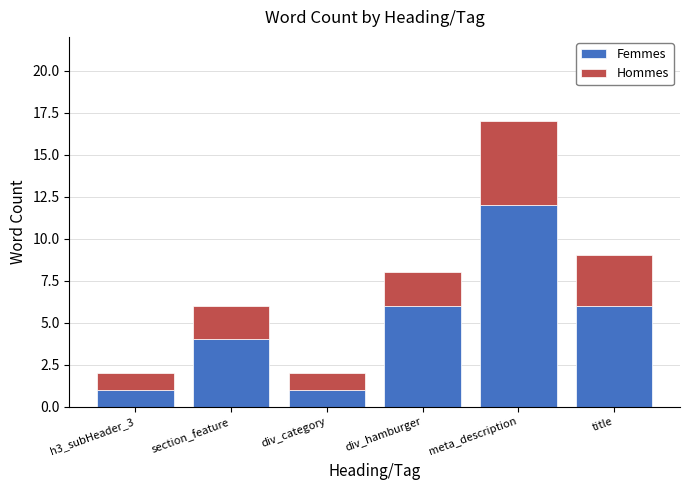

Read the Femmes value at div_hamburger, to the nearest 10.

10